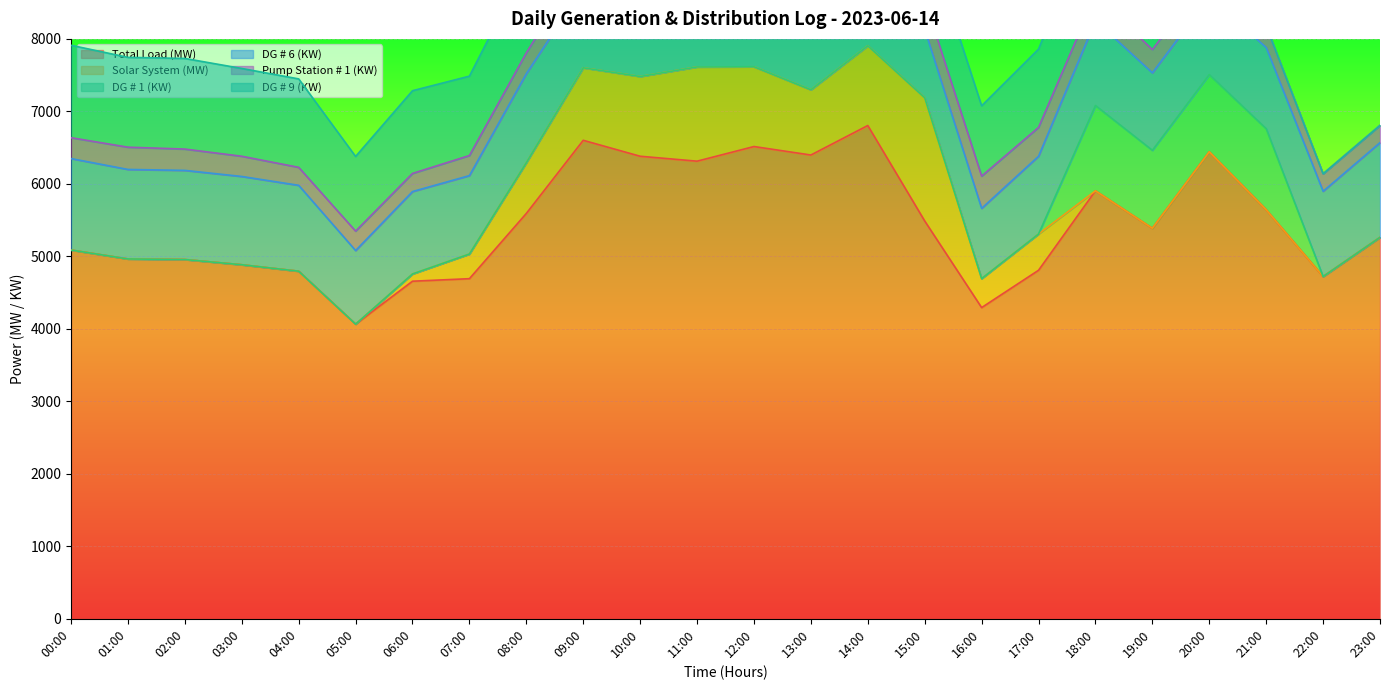

How many interior local valleys does the Pump Station # 1 (KW) series have?

4